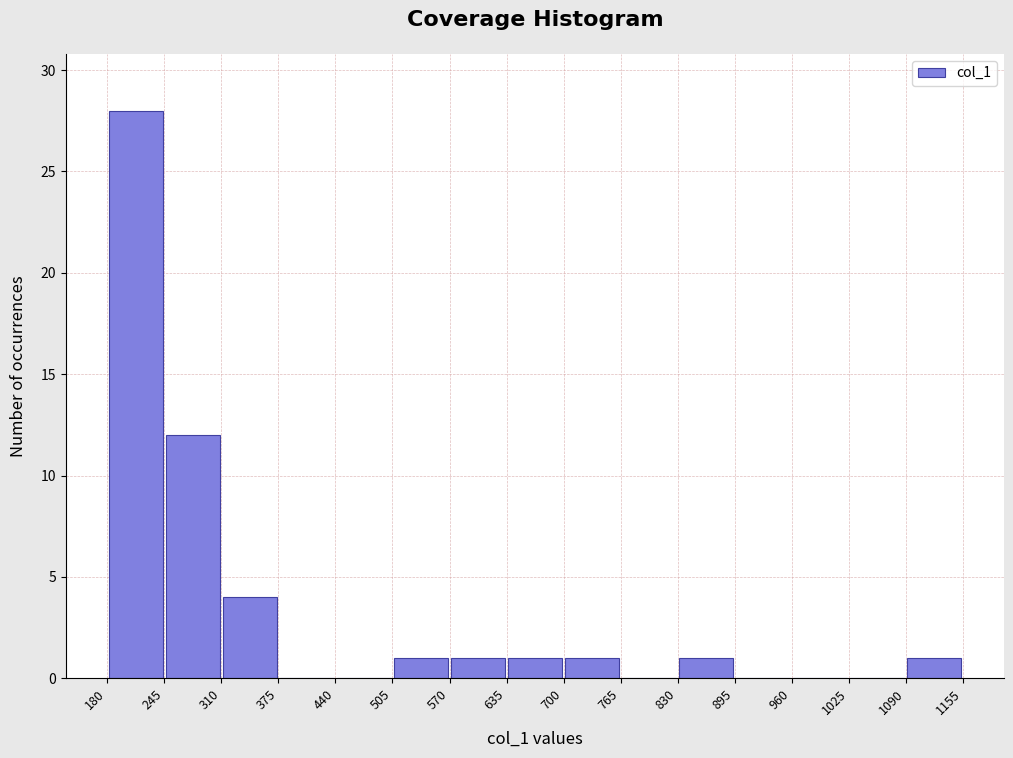

Over which range of the x-axis is the bar tallest?

180 to 245